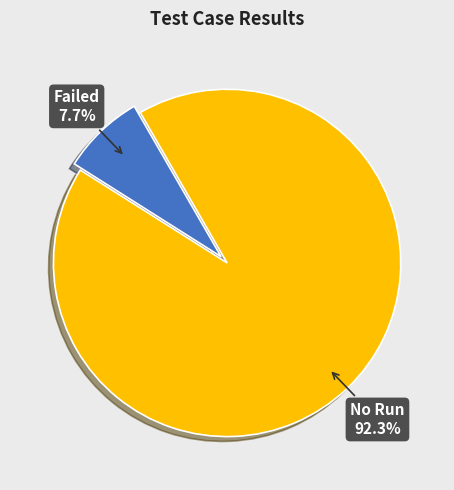

Is there a majority slice in this chart?

Yes